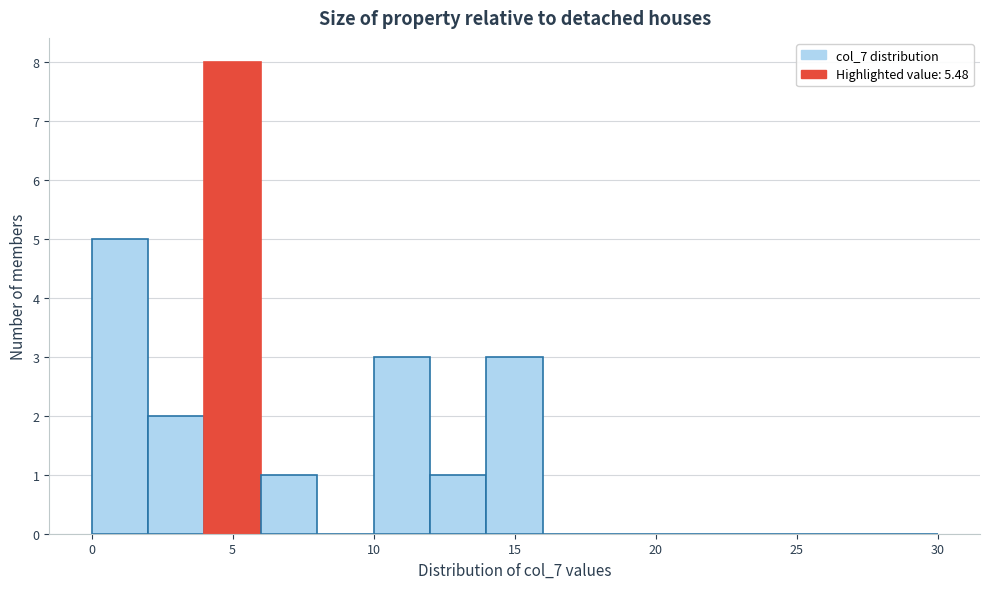

What is the height of the bar covering 14 to 16 on the x-axis? The values are not printed on the chart, so give them approximately, as read against the axis.

3